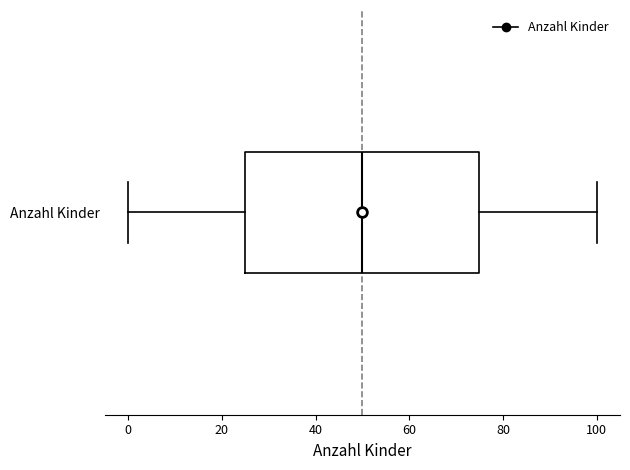

Transcribe this box plot: give where the median line is, the range the box spans, and where the two whiskers end, as read against the x-axis. The values are not printed on the chart, so give them approximately, as read against the axis.

median 50, box 26 to 76, whiskers 0 to 100